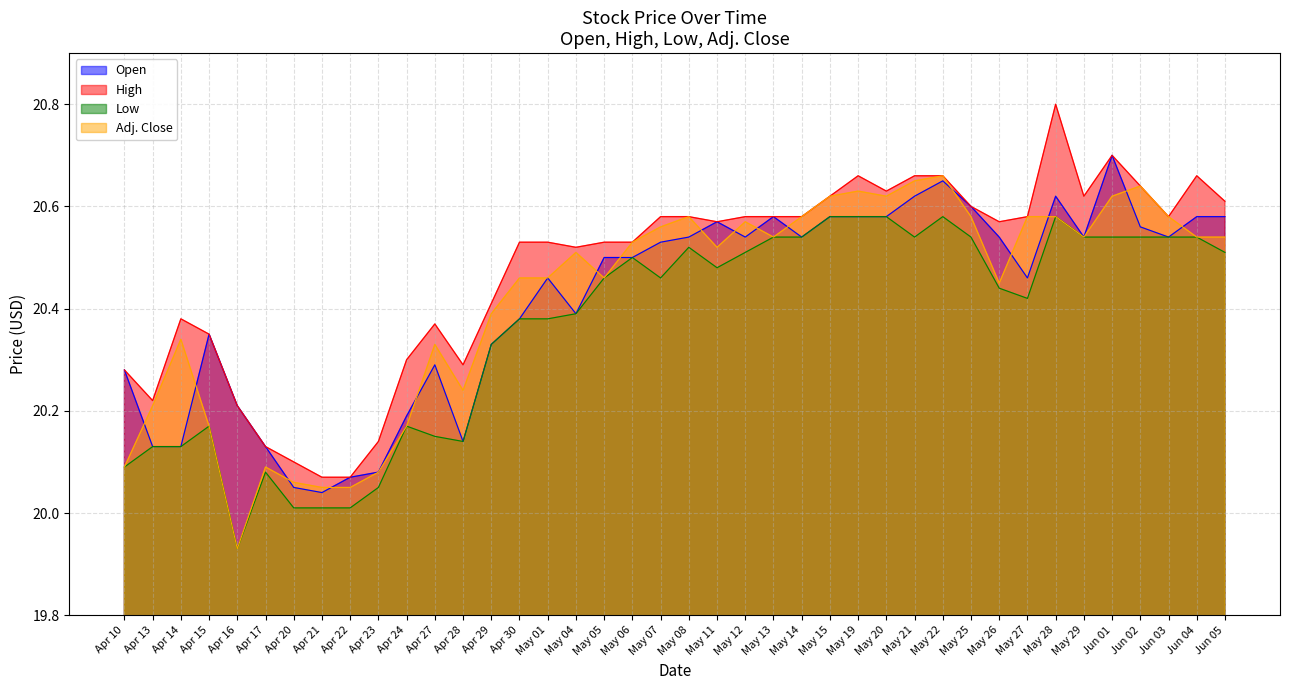

True or false: Low and High cross at least once.

False